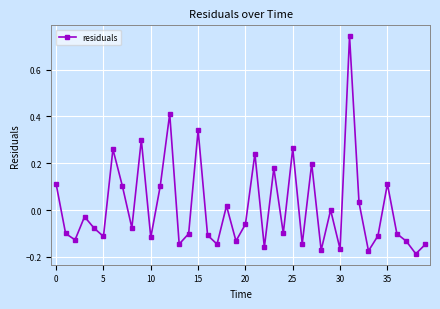

How many points are higher than both their immediate neighbors (excluding endpoints)?

13